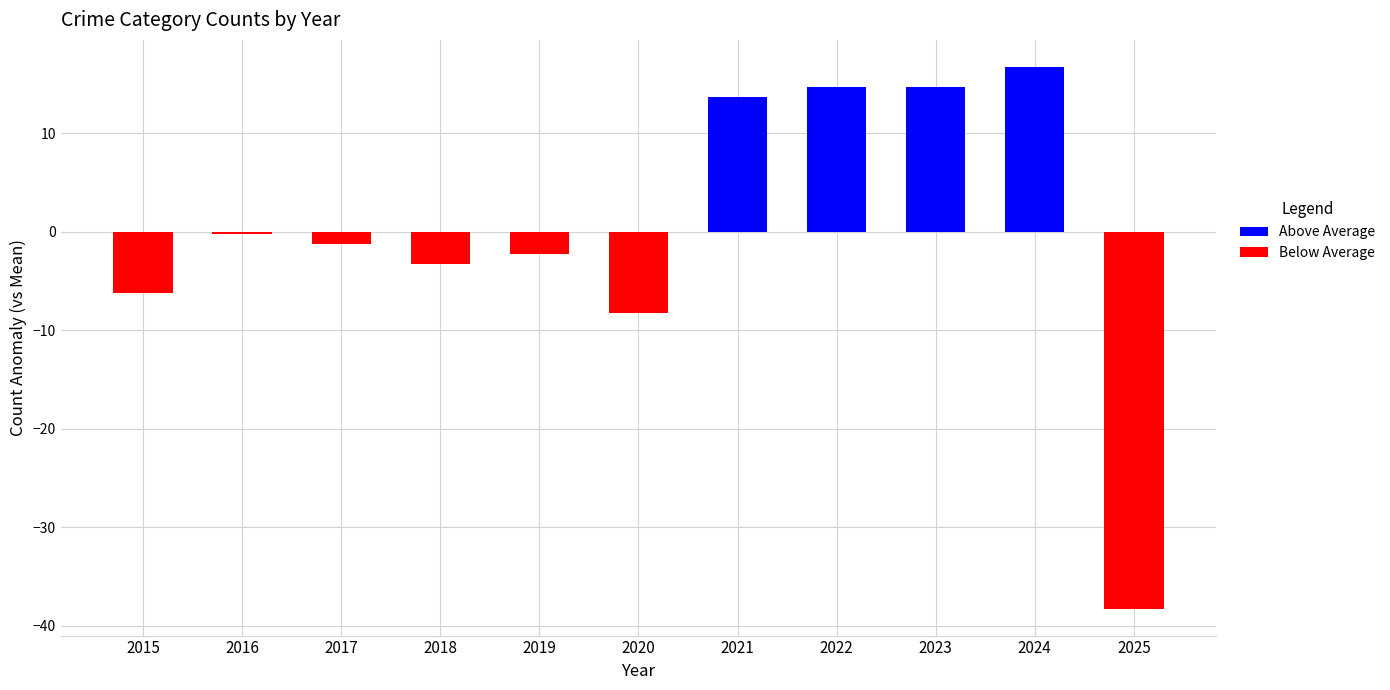

How many groups of bars are there?

11